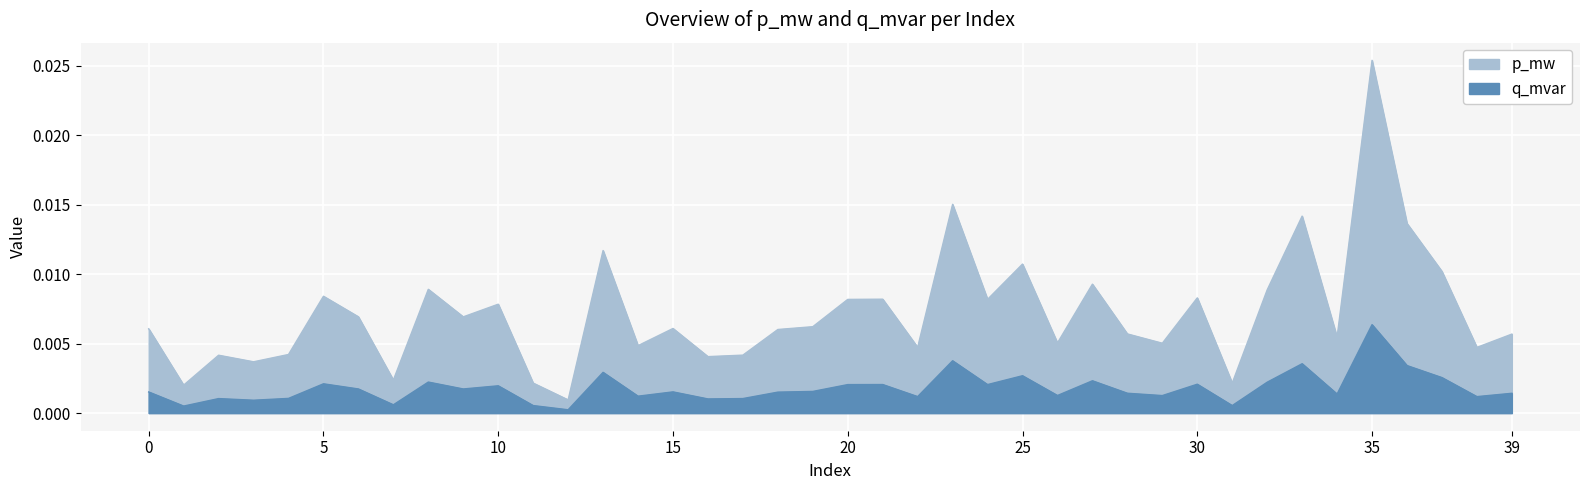

Which has a higher value, 29 or 34?

34